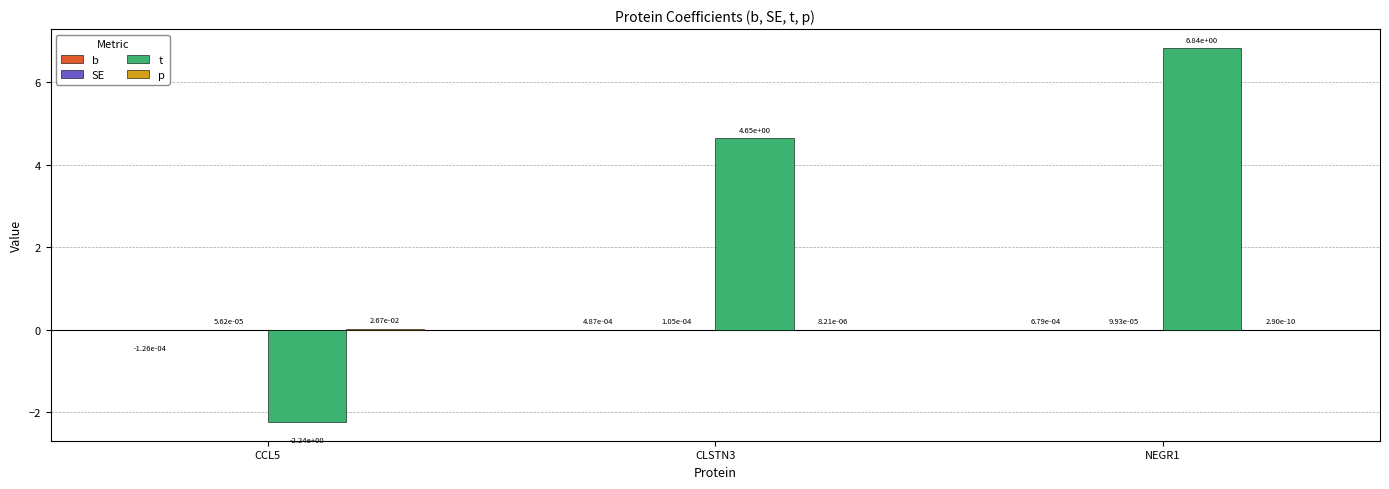

At which category is the sum across all series the highest?

NEGR1